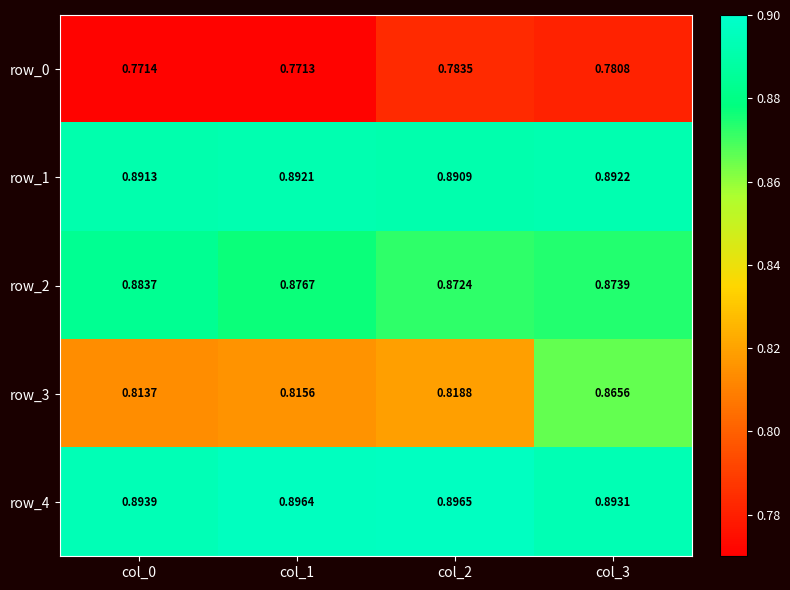

Is the value of row_4 at col_1 greater than the value of row_1 at col_2?

Yes